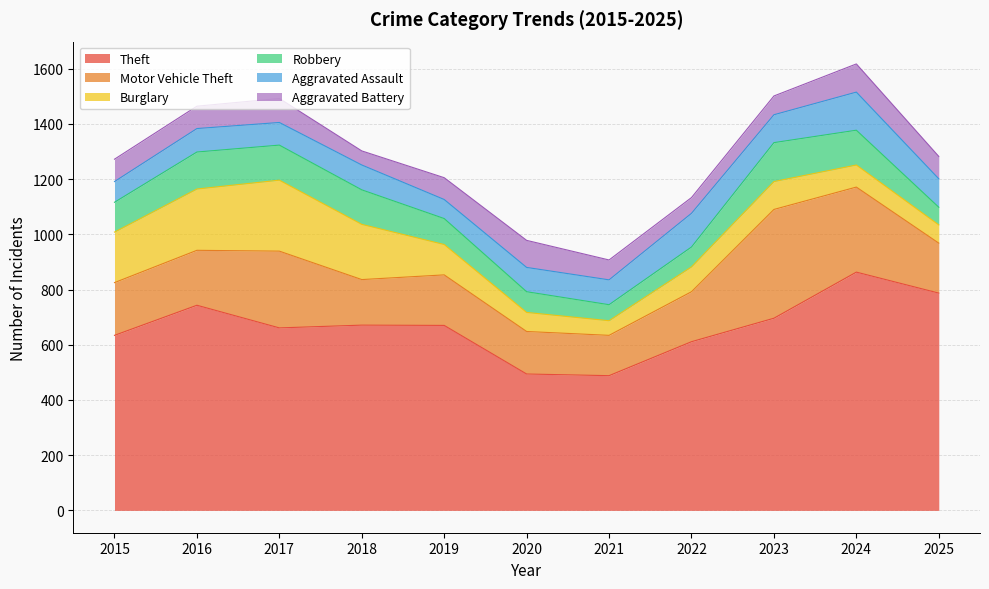

What is the difference between the Robbery values at 2019 and 2024?

32